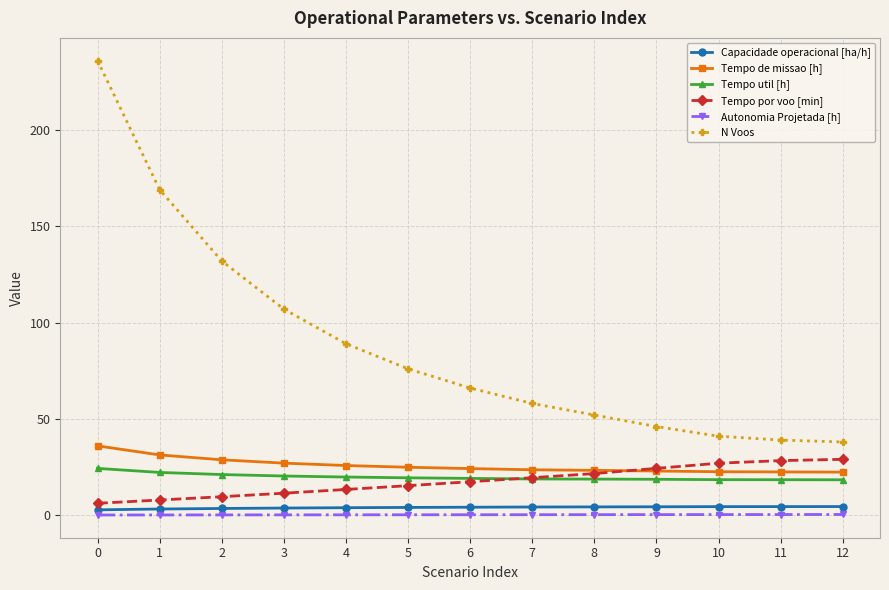

What is the minimum value for Capacidade operacional [ha/h]?

2.8